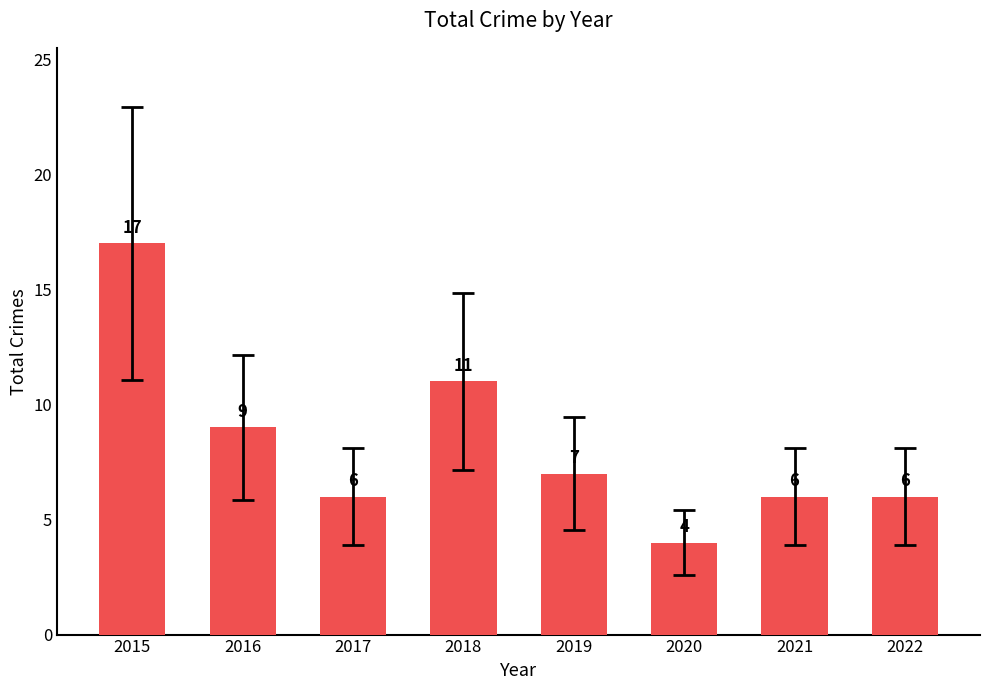

What is the difference between the maximum and minimum values?

13